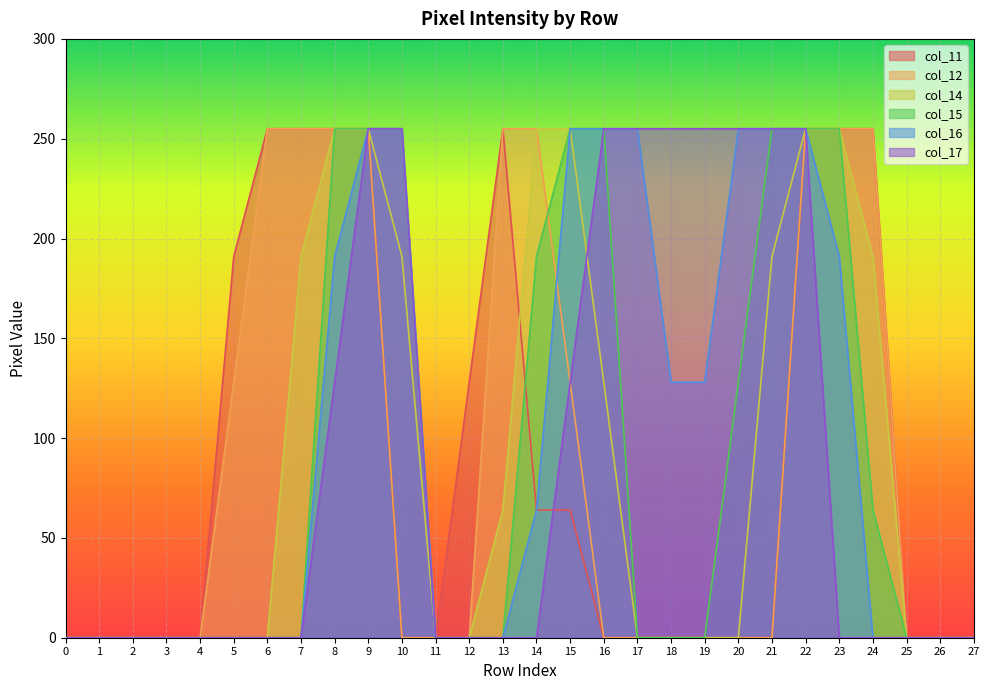

At how many categories does at least one series exceed 216?

17